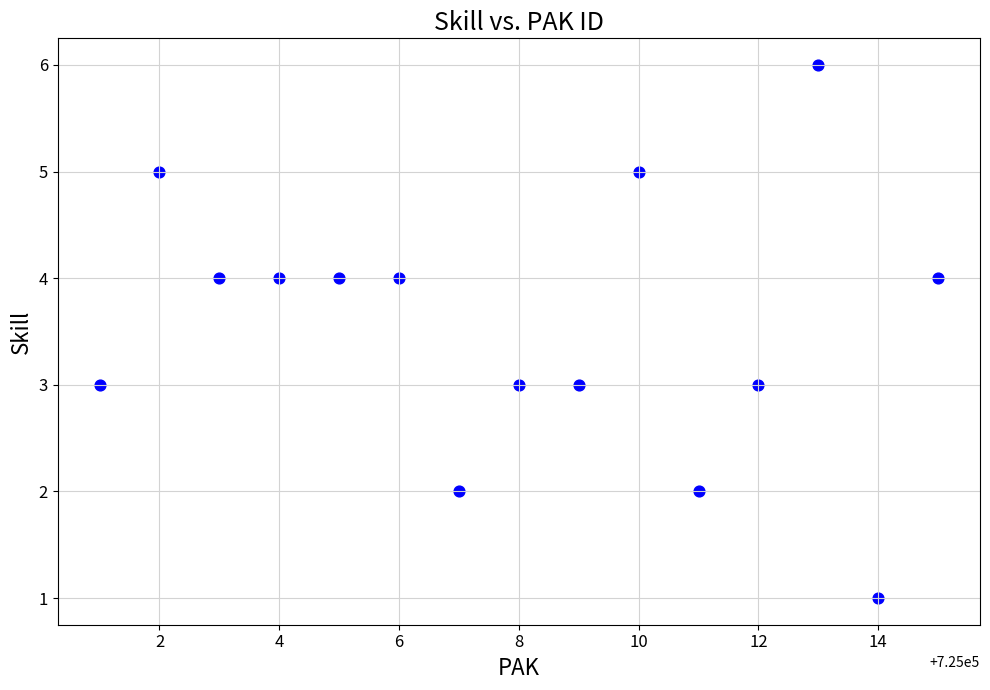

What is the range of X values (max minus min)?

14